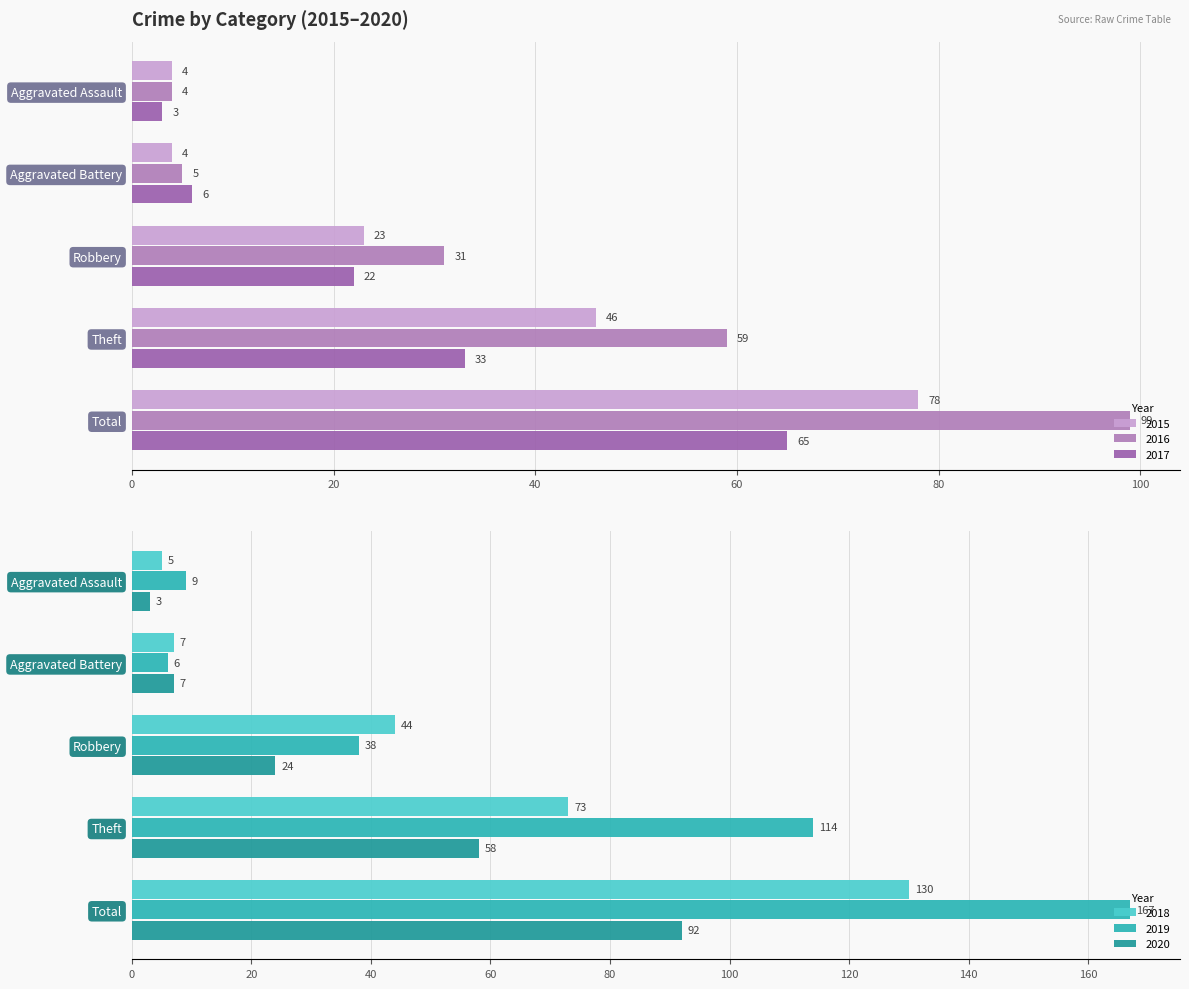

The value of 2020 at Total is 92. True or false?

True